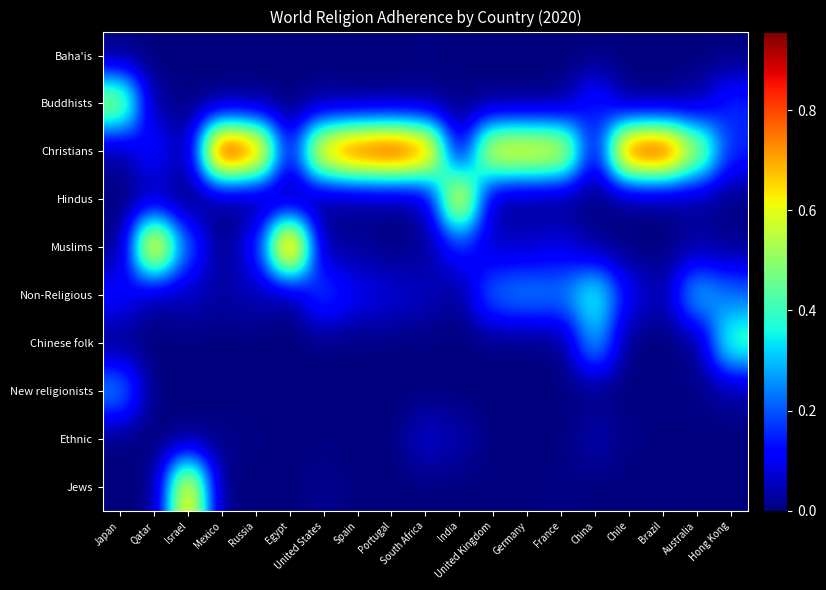

Reading left to right, what are all the values shown in this chart?

Baha'is: Japan=0.0	Qatar=0.0	Israel=0.0	Mexico=0.0	Russia=0.0	Egypt=0.0	United States=0.0	Spain=0.0	Portugal=0.0	South Africa=0.0	India=0.0	United Kingdom=0.0	Germany=0.0	France=0.0	China=0.0	Chile=0.0	Brazil=0.0	Australia=0.0	Hong Kong=0.0
Buddhists: Japan=0.6	Qatar=0.0	Israel=0.0	Mexico=0.0	Russia=0.0	Egypt=0.0	United States=0.0	Spain=0.0	Portugal=0.0	South Africa=0.0	India=0.0	United Kingdom=0.0	Germany=0.0	France=0.0	China=0.2	Chile=0.0	Brazil=0.0	Australia=0.0	Hong Kong=0.2
Christians: Japan=0.0	Qatar=0.1	Israel=0.0	Mexico=1.0	Russia=0.8	Egypt=0.1	United States=0.7	Spain=0.9	Portugal=0.9	South Africa=0.8	India=0.0	United Kingdom=0.7	Germany=0.7	France=0.7	China=0.1	Chile=0.9	Brazil=0.9	Australia=0.6	Hong Kong=0.2
Hindus: Japan=0.0	Qatar=0.0	Israel=0.0	Mexico=0.0	Russia=0.0	Egypt=0.0	United States=0.0	Spain=0.0	Portugal=0.0	South Africa=0.0	India=0.7	United Kingdom=0.0	Germany=0.0	France=0.0	China=0.0	Chile=0.0	Brazil=0.0	Australia=0.0	Hong Kong=0.0
Muslims: Japan=0.0	Qatar=0.8	Israel=0.2	Mexico=0.0	Russia=0.1	Egypt=0.9	United States=0.0	Spain=0.0	Portugal=0.0	South Africa=0.0	India=0.1	United Kingdom=0.1	Germany=0.1	France=0.1	China=0.0	Chile=0.0	Brazil=0.0	Australia=0.0	Hong Kong=0.0
Non-Religious: Japan=0.1	Qatar=0.0	Israel=0.1	Mexico=0.0	Russia=0.0	Egypt=0.0	United States=0.2	Spain=0.1	Portugal=0.1	South Africa=0.1	India=0.0	United Kingdom=0.2	Germany=0.3	France=0.2	China=0.4	Chile=0.1	Brazil=0.0	Australia=0.3	Hong Kong=0.2
Chinese folk: Japan=0.0	Qatar=0.0	Israel=0.0	Mexico=0.0	Russia=0.0	Egypt=0.0	United States=0.0	Spain=0.0	Portugal=0.0	South Africa=0.0	India=0.0	United Kingdom=0.0	Germany=0.0	France=0.0	China=0.3	Chile=0.0	Brazil=0.0	Australia=0.0	Hong Kong=0.4
New religionists: Japan=0.3	Qatar=0.0	Israel=0.0	Mexico=0.0	Russia=0.0	Egypt=0.0	United States=0.0	Spain=0.0	Portugal=0.0	South Africa=0.0	India=0.0	United Kingdom=0.0	Germany=0.0	France=0.0	China=0.0	Chile=0.0	Brazil=0.0	Australia=0.0	Hong Kong=0.0
Ethnic: Japan=0.0	Qatar=0.0	Israel=0.0	Mexico=0.0	Russia=0.0	Egypt=0.0	United States=0.0	Spain=0.0	Portugal=0.0	South Africa=0.1	India=0.0	United Kingdom=0.0	Germany=0.0	France=0.0	China=0.0	Chile=0.0	Brazil=0.0	Australia=0.0	Hong Kong=0.0
Jews: Japan=0.0	Qatar=0.0	Israel=0.7	Mexico=0.0	Russia=0.0	Egypt=0.0	United States=0.0	Spain=0.0	Portugal=0.0	South Africa=0.0	India=0.0	United Kingdom=0.0	Germany=0.0	France=0.0	China=0.0	Chile=0.0	Brazil=0.0	Australia=0.0	Hong Kong=0.0